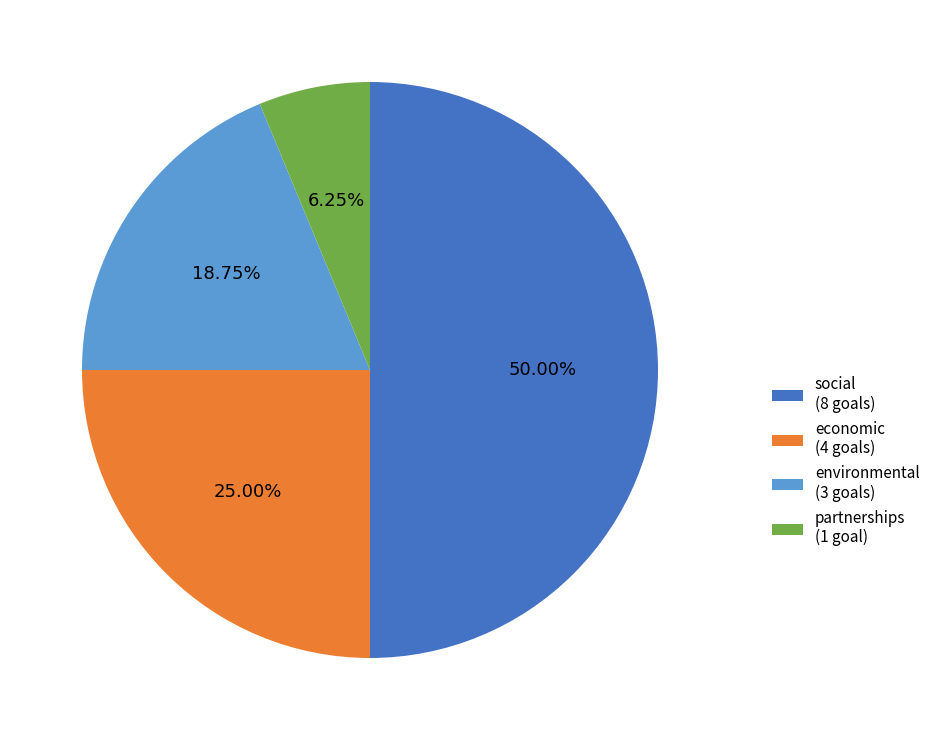

To the nearest percent, what percentage of the pie is partnerships?

6%